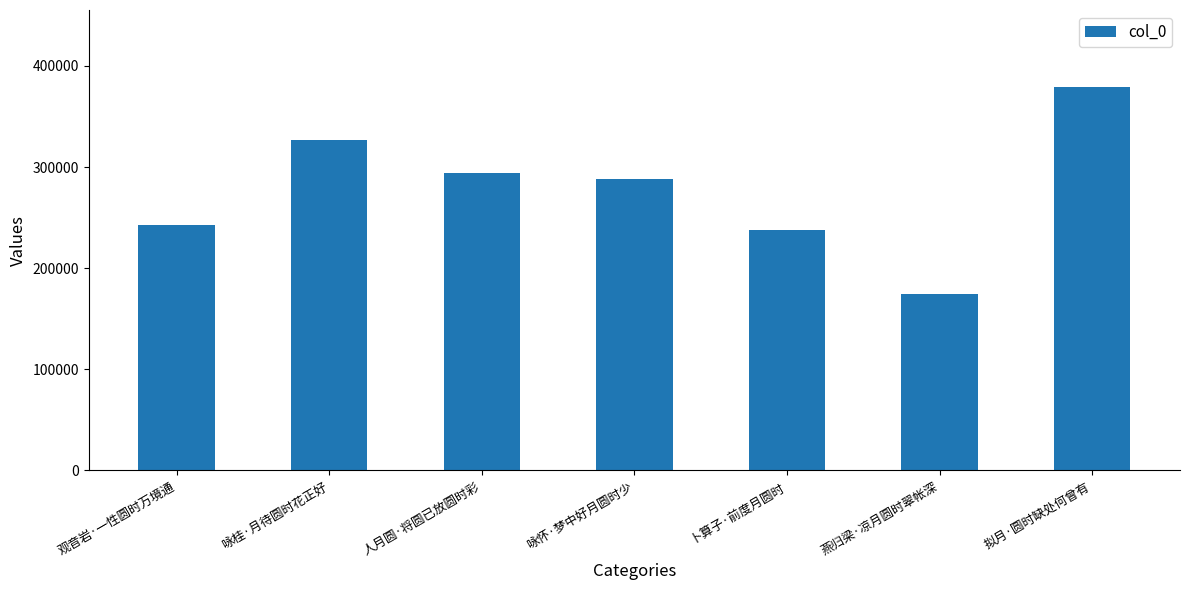

How many categories are shown in the chart?

7